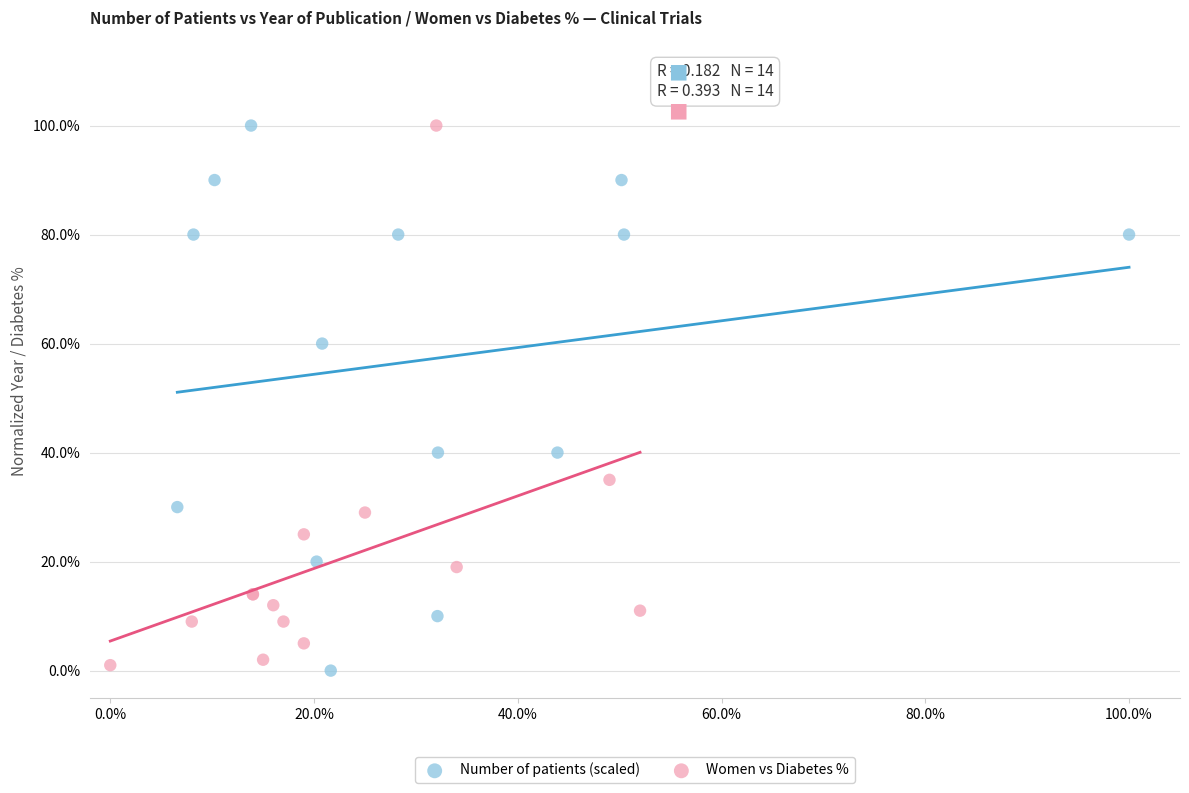

What are all the series names shown in the legend?

Number of patients (scaled), Women vs Diabetes %